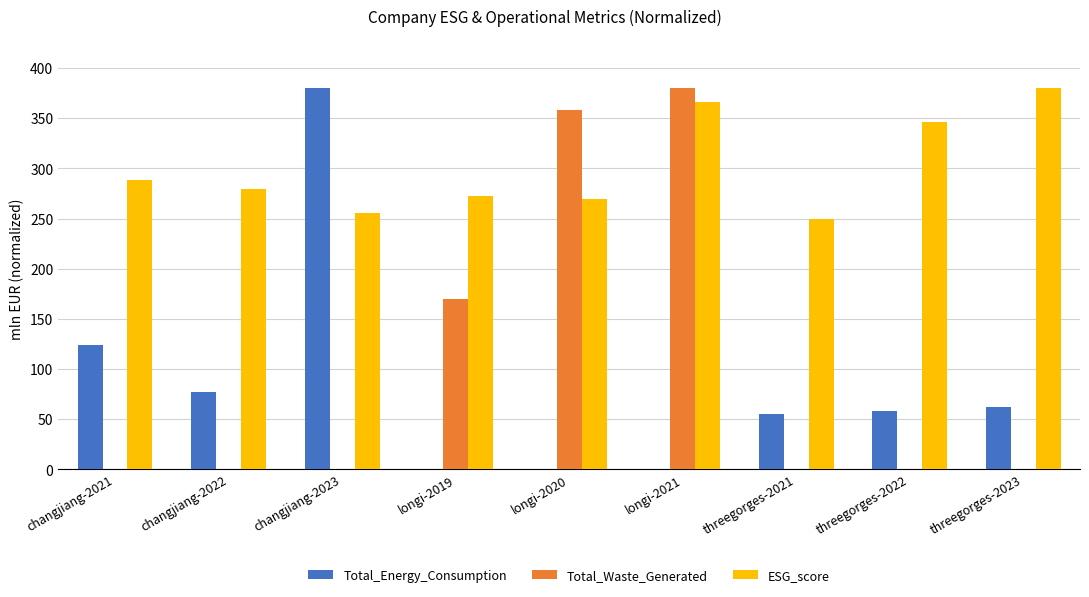

The Total_Energy_Consumption series shows 177.4 at longi-2019. True or false?

False